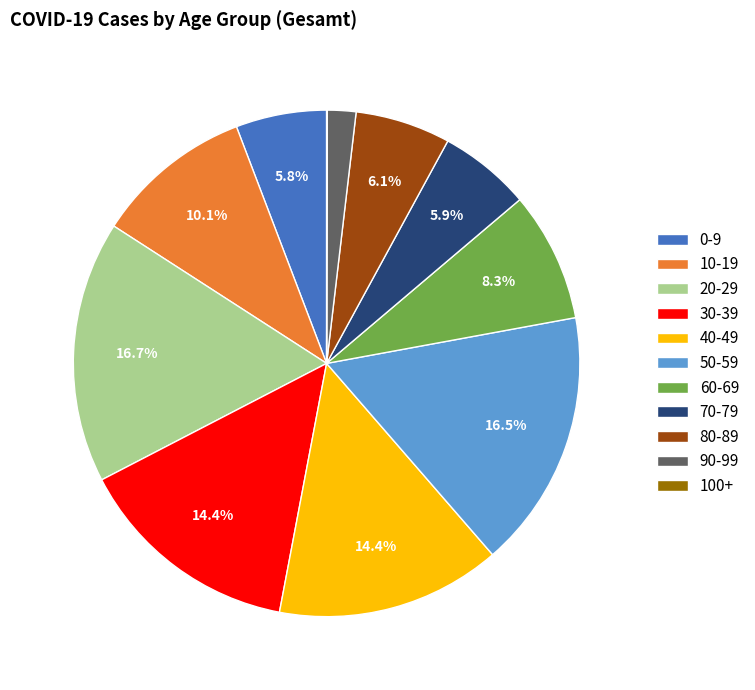

Does any single category account for the majority?

No